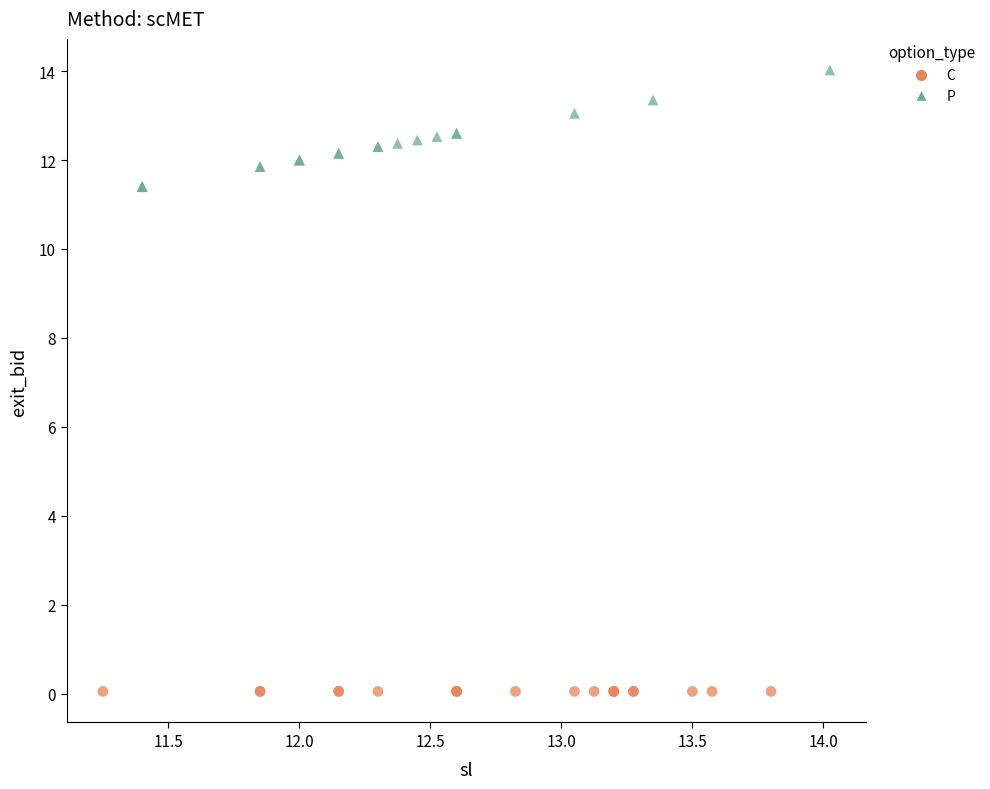

Which series contains the highest Y value?

P